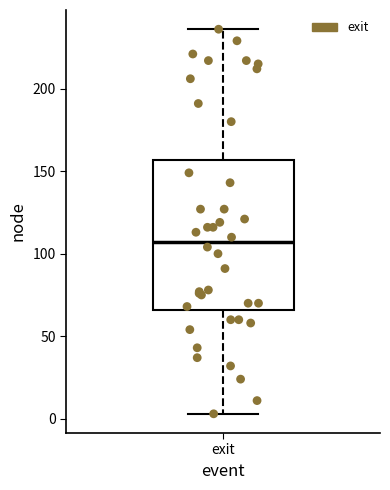

Read this box plot against the y-axis: the position of the median line, the range covered by the box, and the ends of both whiskers. The values are not printed on the chart, so give them approximately, as read against the axis.

median 105, box 65 to 155, whiskers 5 to 235